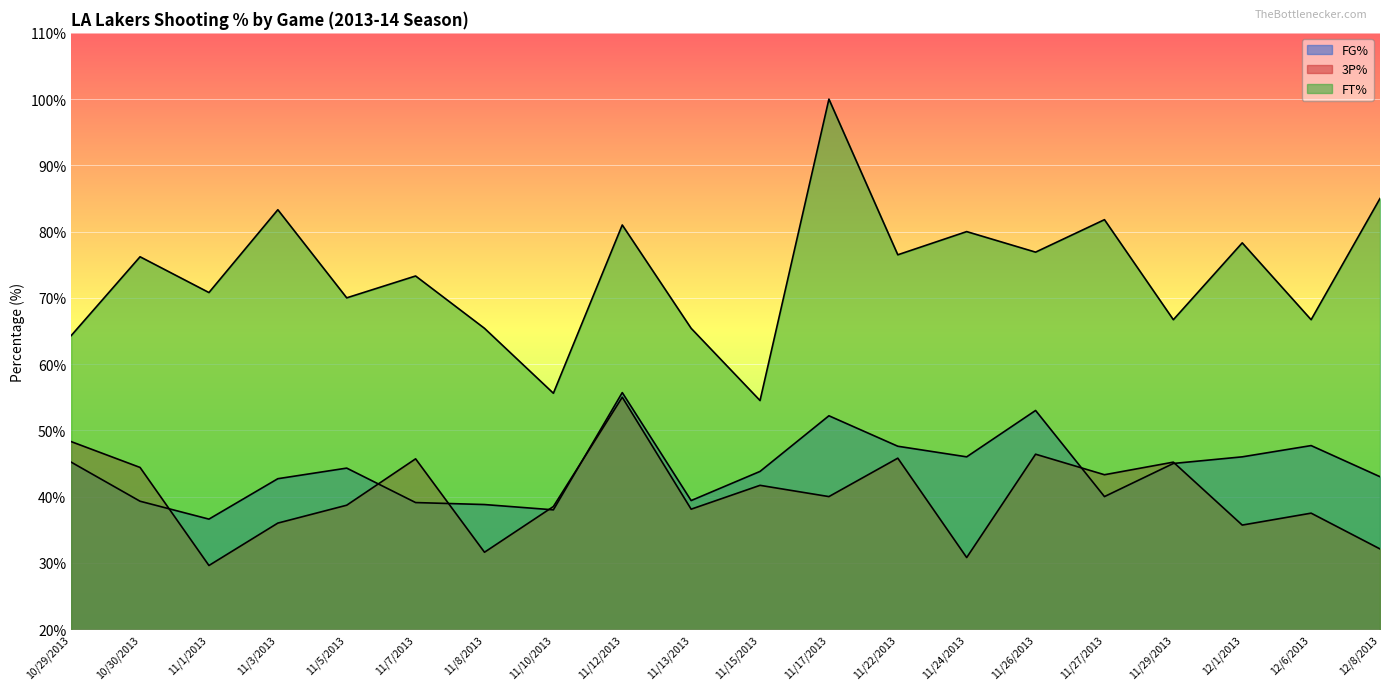

Which series has the largest total across all categories?

FT%